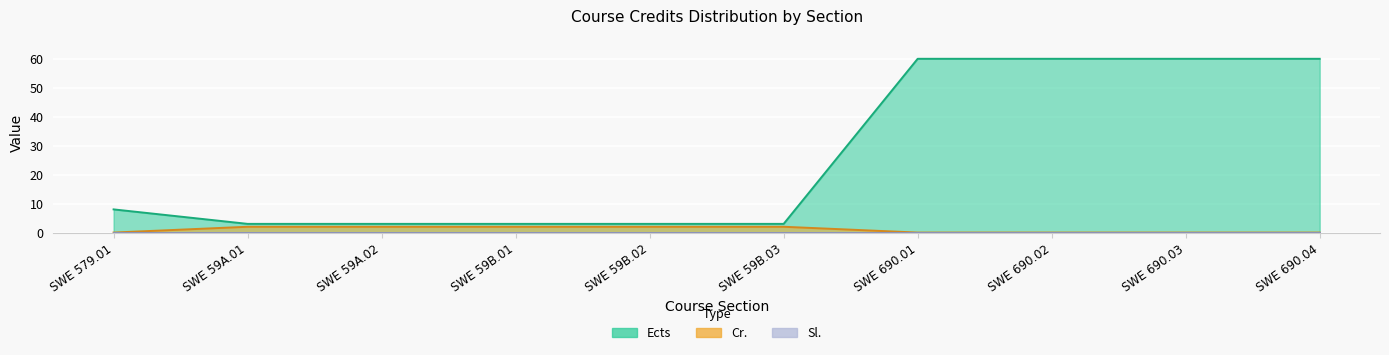

The value of Ects at SWE 59A.02 is 4. True or false?

False